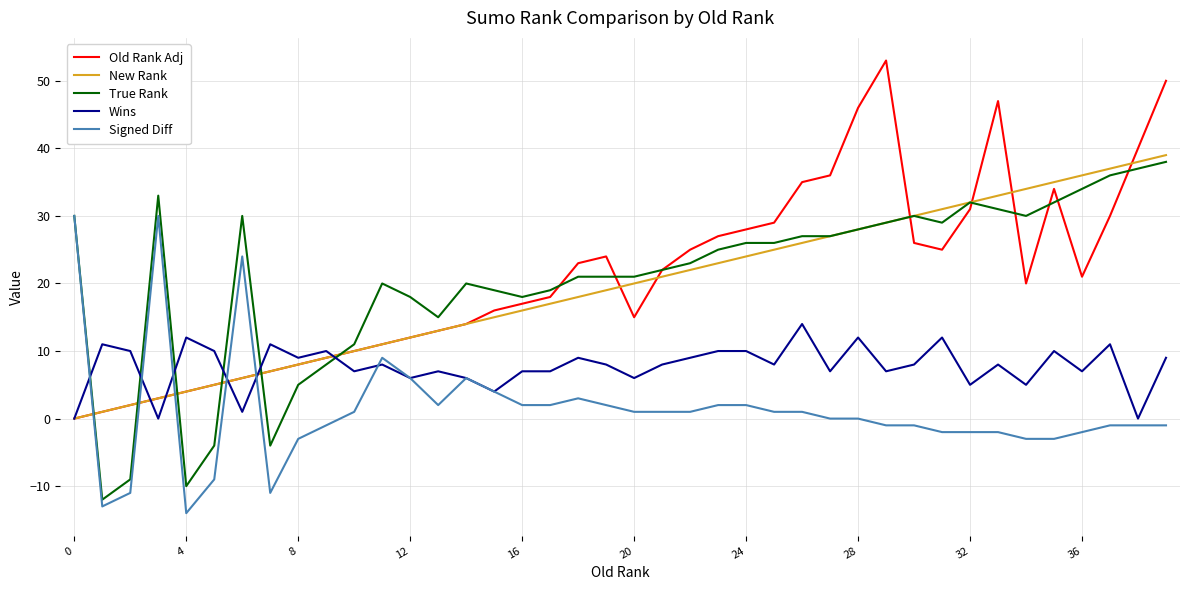

What is the difference between the maximum and minimum values in the Old Rank Adj series?

53